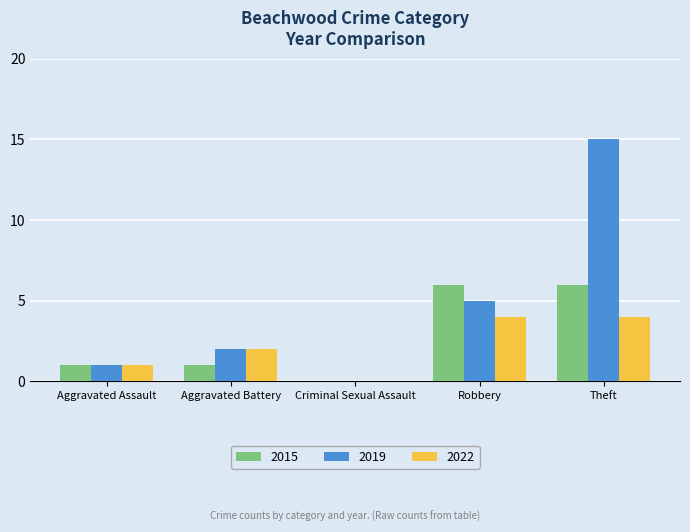

What is the sum of all 2022 values?

11